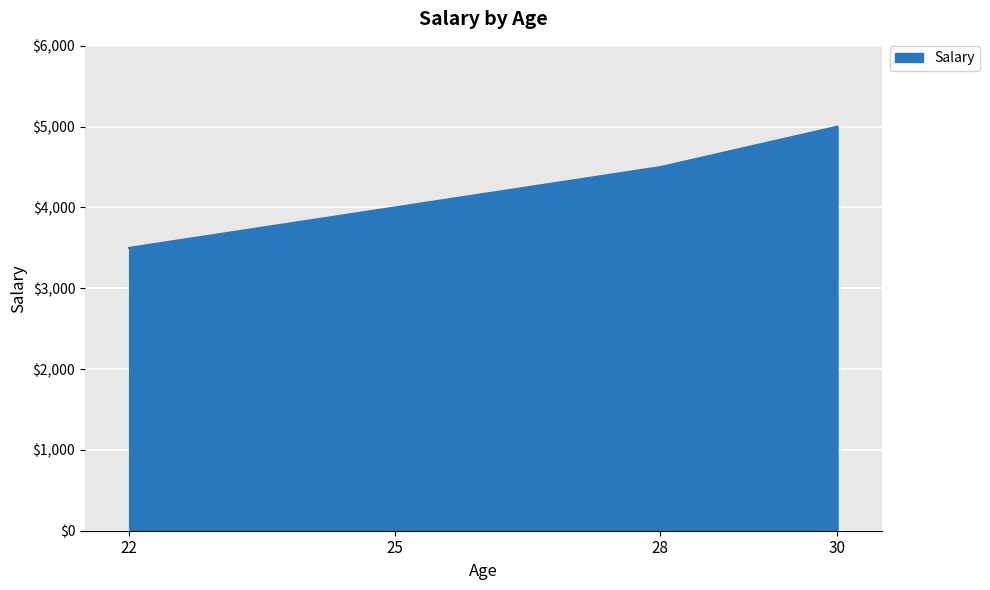

The value at 22 is 3500. True or false?

True